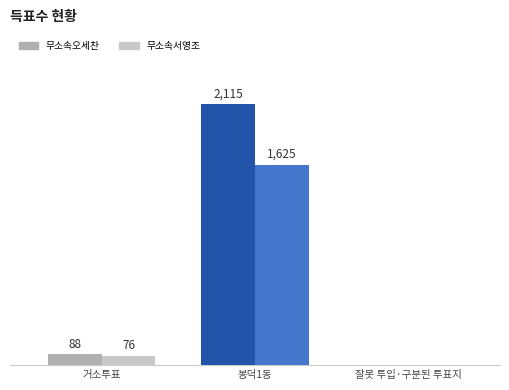

At which category is the sum across all series the highest?

봉덕1동